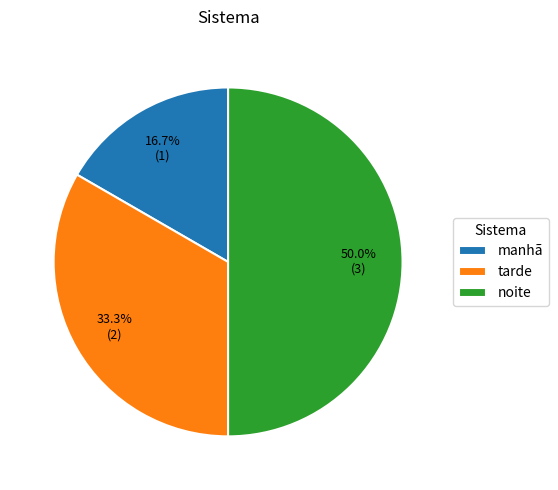

Which category has the biggest portion of the pie?

noite